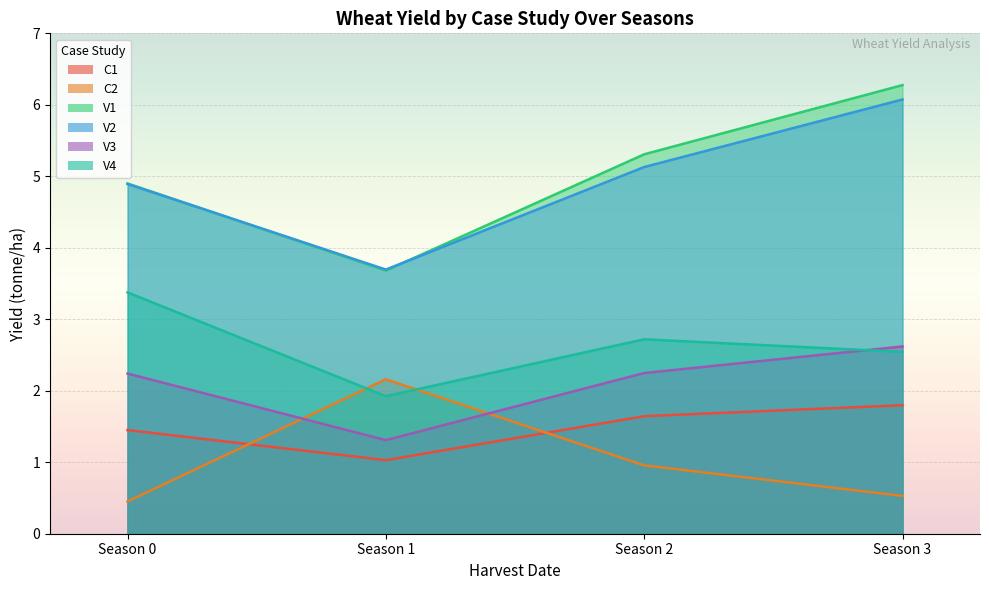

Which series has the widest spread of values?

V1